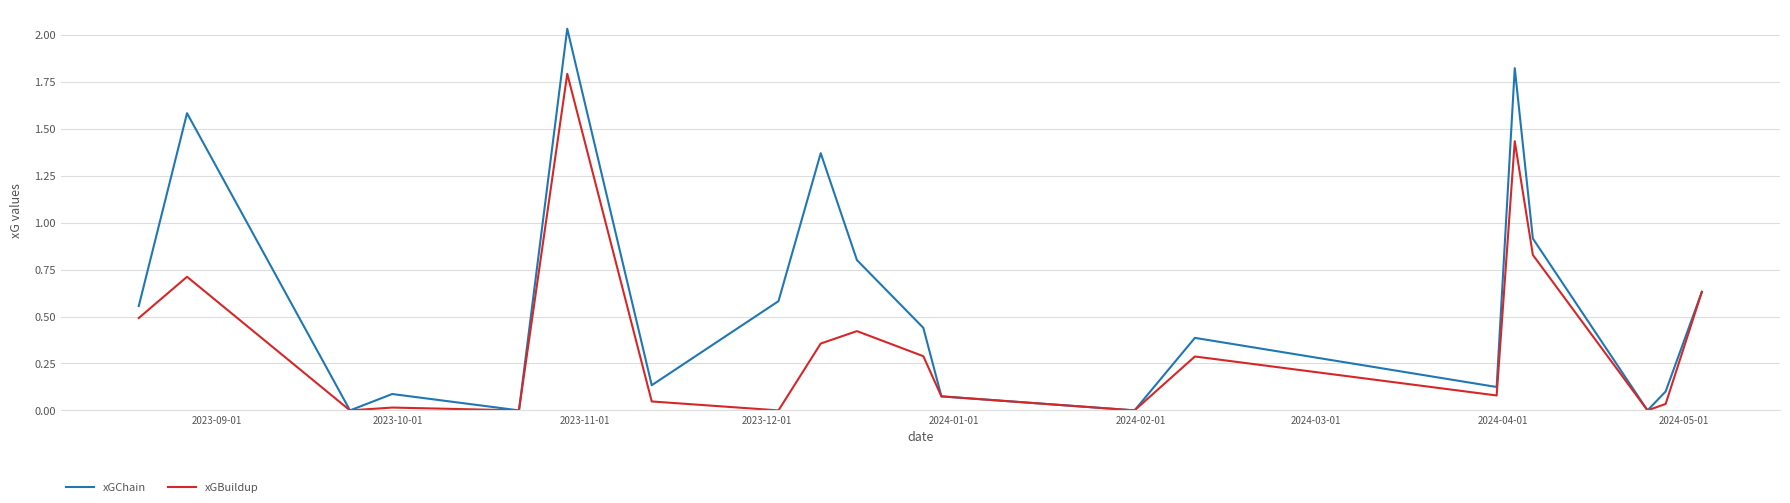

Rank the series by their average value, from highest to lowest.

xGChain, xGBuildup